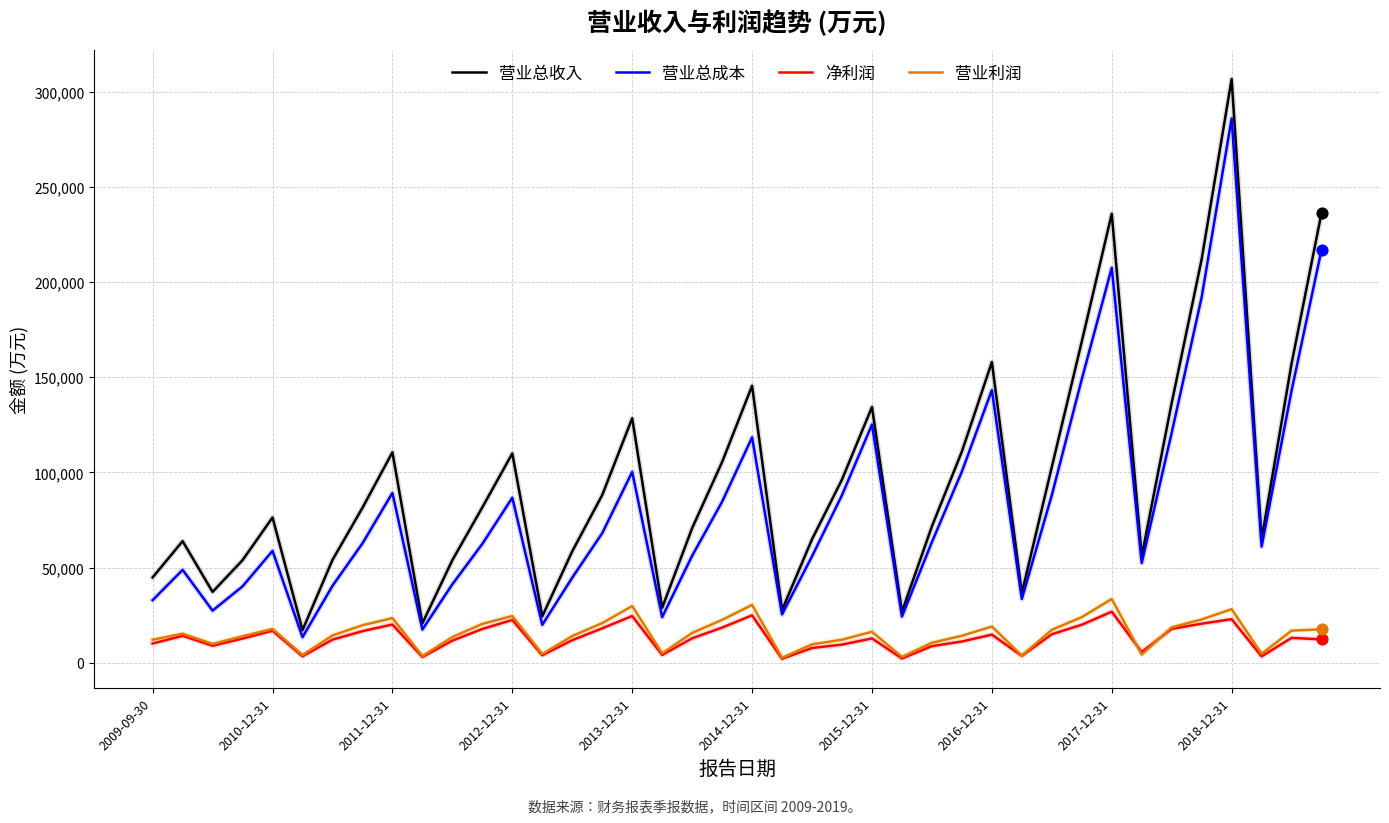

Which series has the widest spread of values?

营业总收入